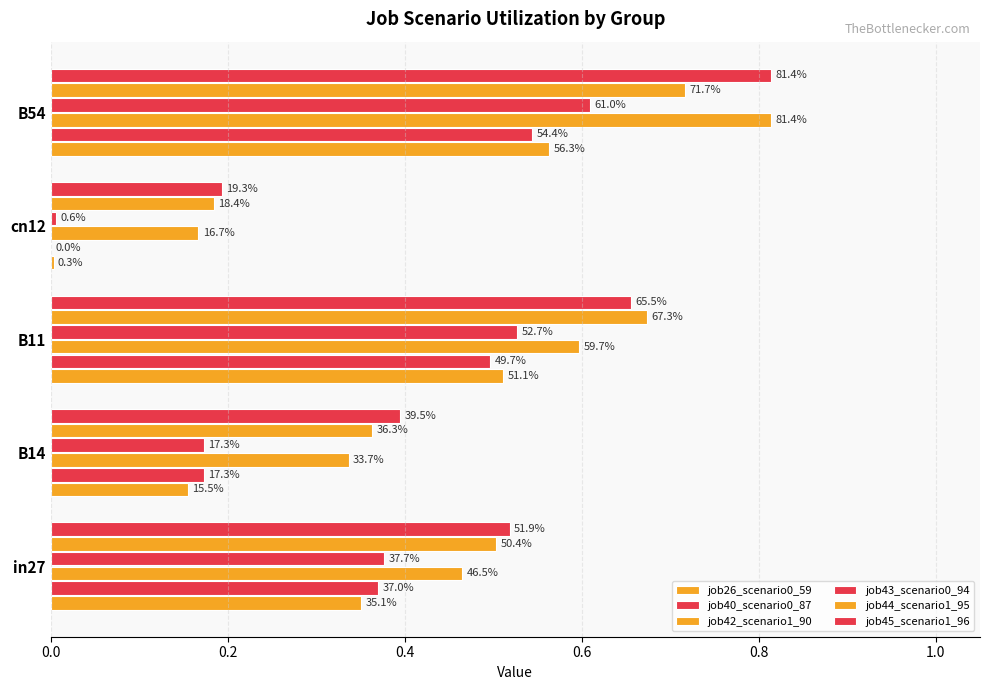

How many job45_scenario1_96 values are between 0 and 1?

5